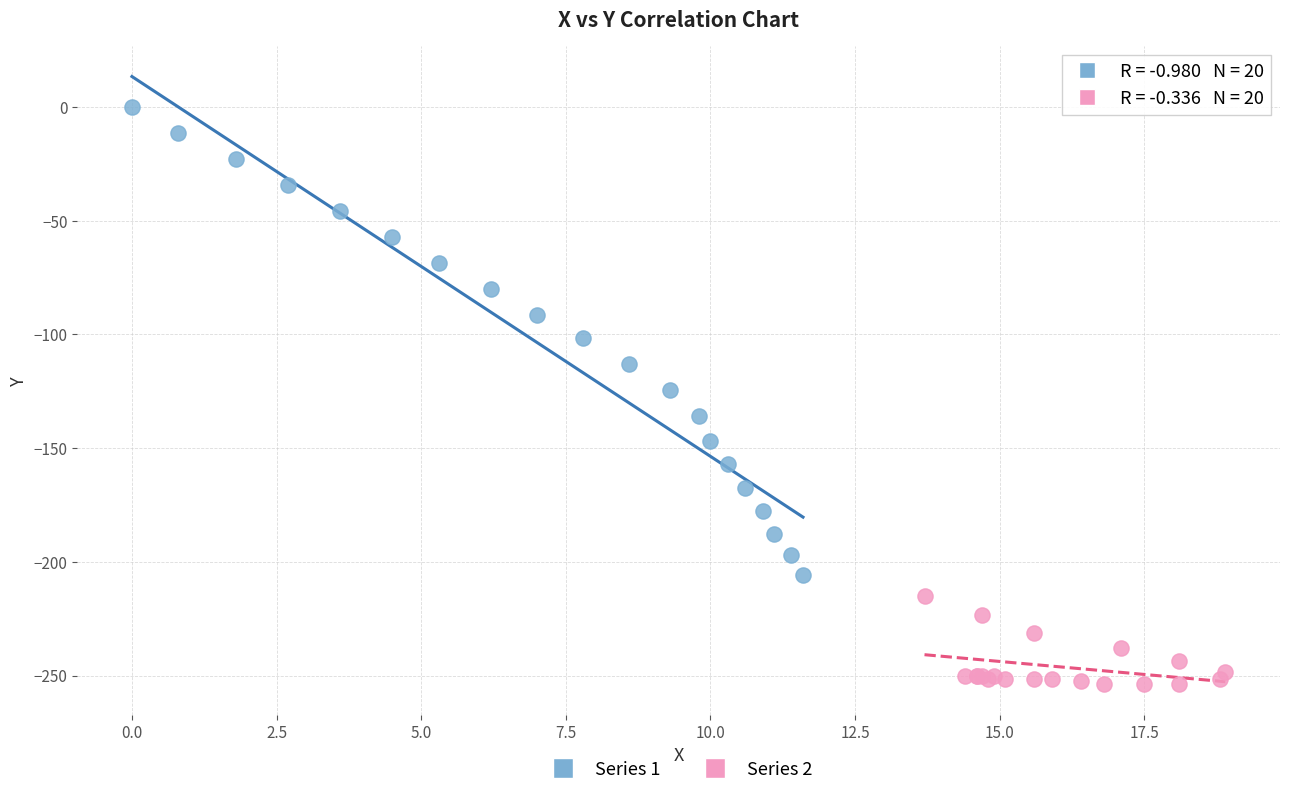

What are all the series names shown in the legend?

Series 1, Series 2